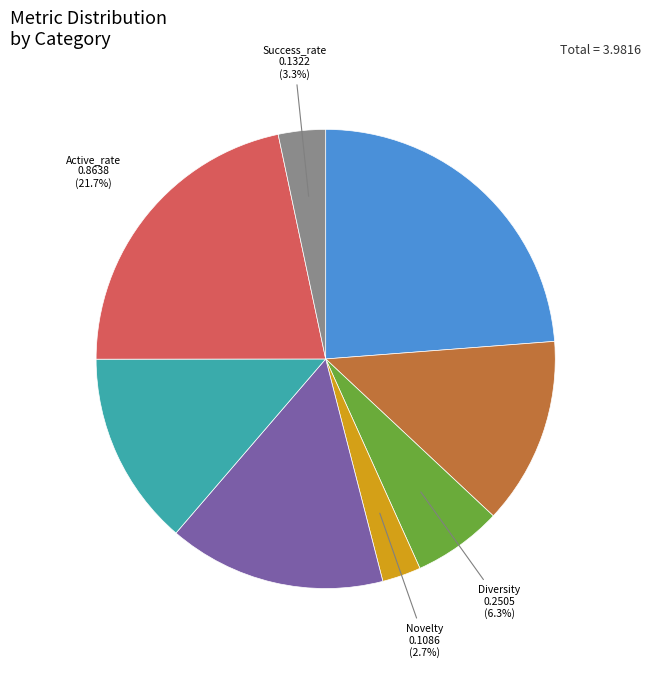

Which slice is the smallest?

Novelty